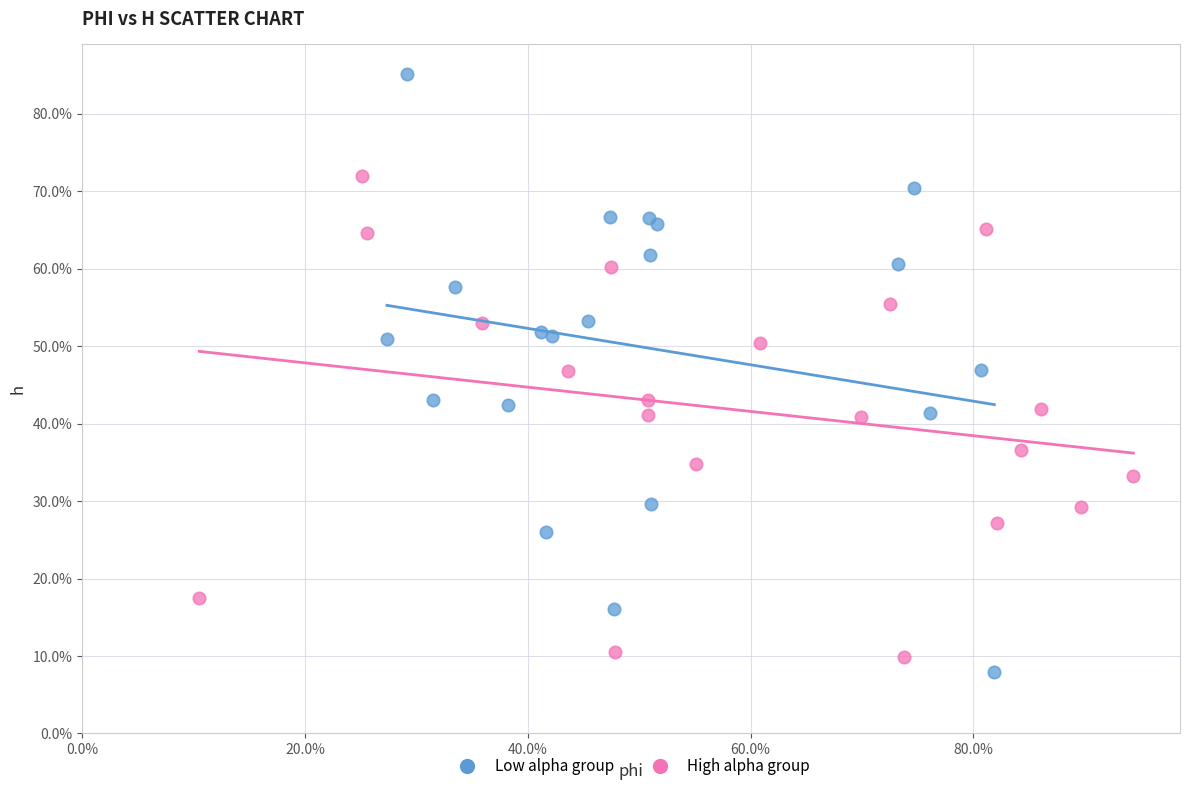

Which series reaches the minimum Y coordinate?

Low alpha group